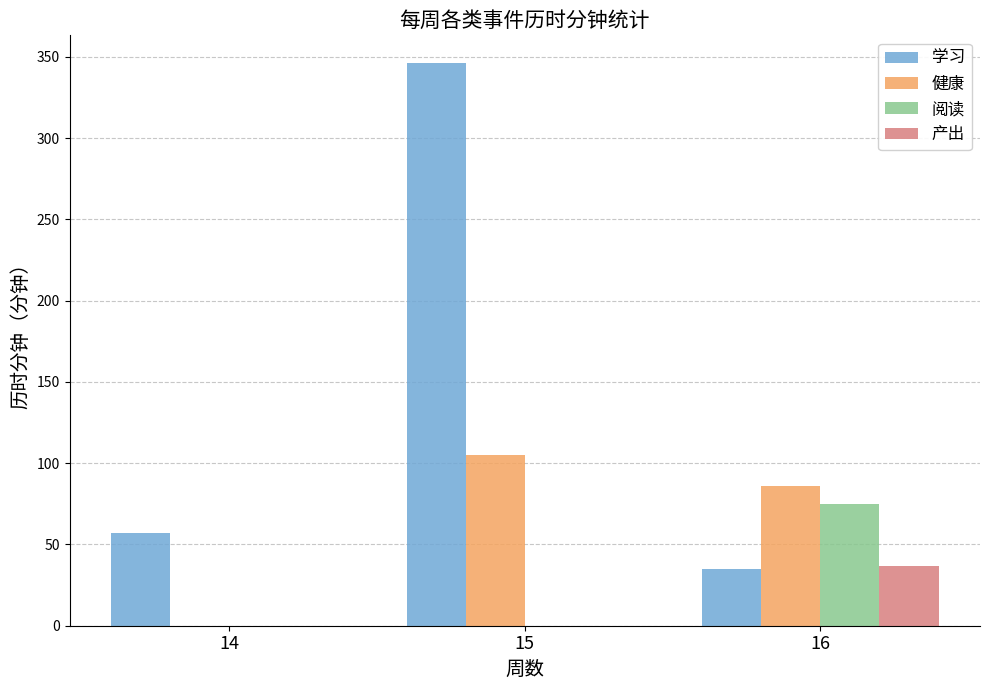

What is the average value of the 阅读 series?

25